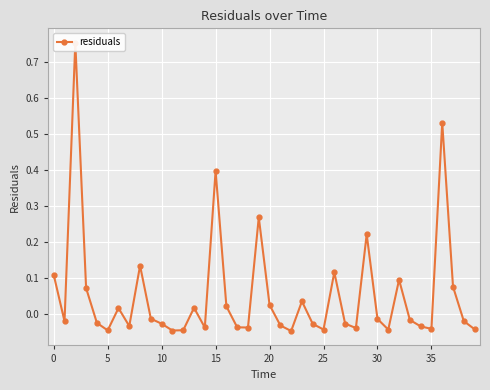

The value at 27 is -0.0. True or false?

True